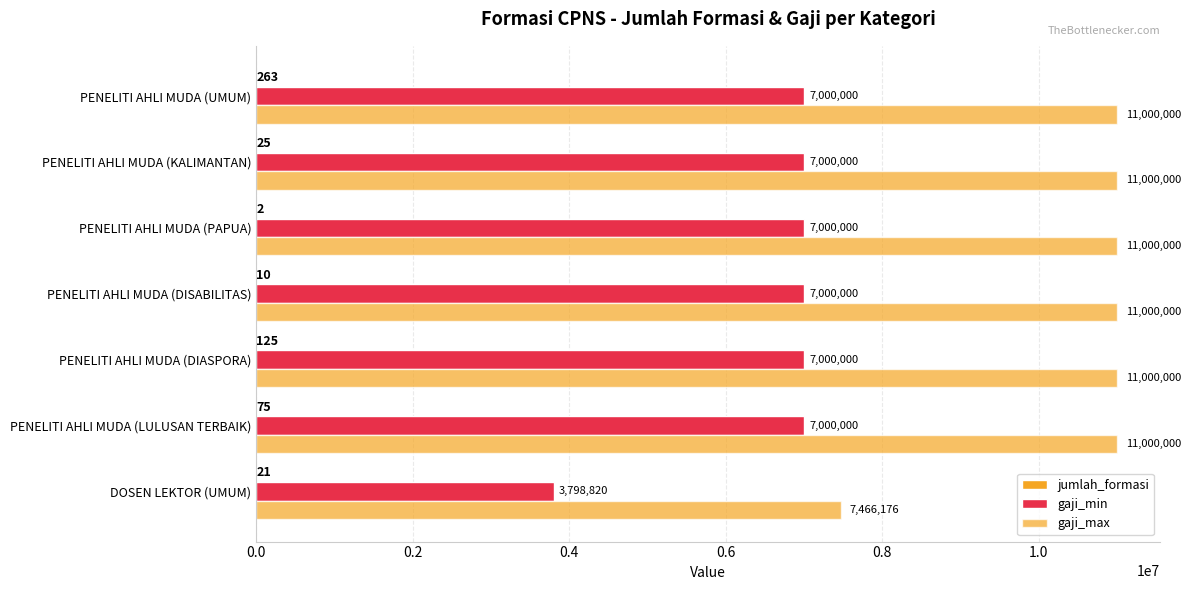

What is the sum of all gaji_max values?

73466176